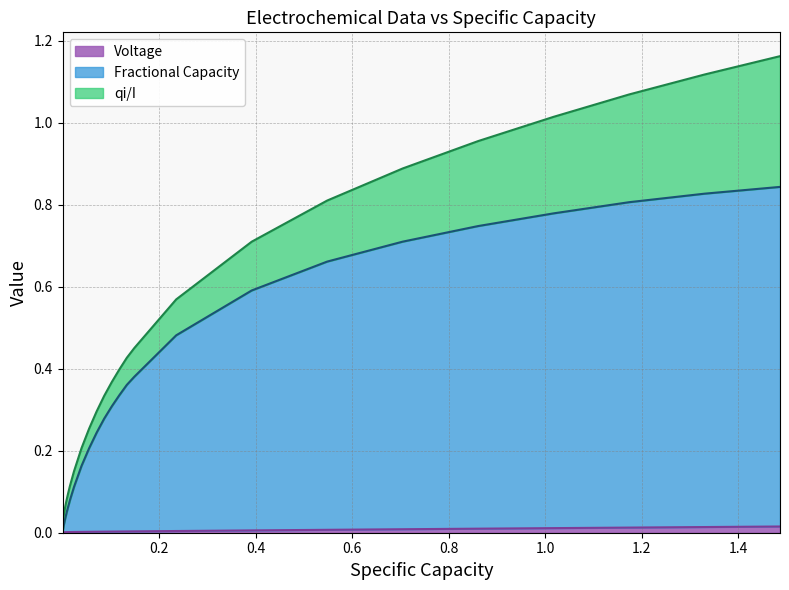

Is the value of Voltage at 0.8 greater than the value of Fractional Capacity at 28?

No